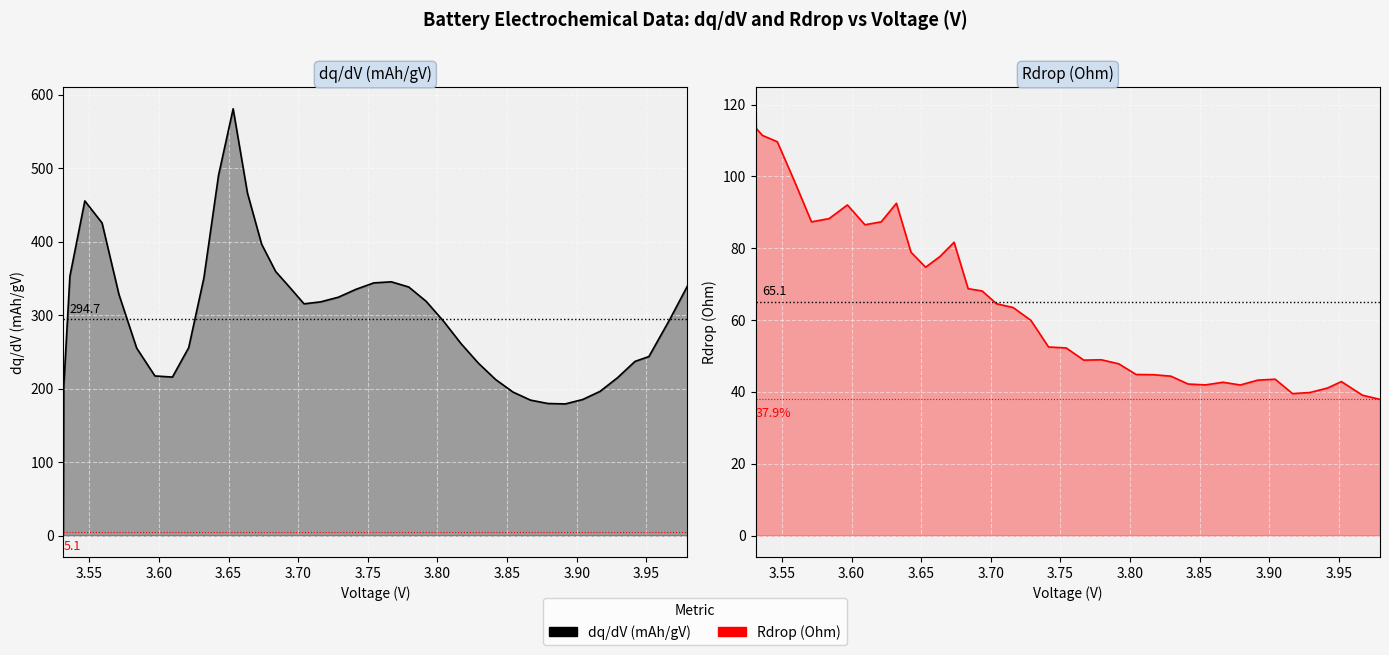

What is the average value of the dq/dV (mAh/gV) series?

294.7